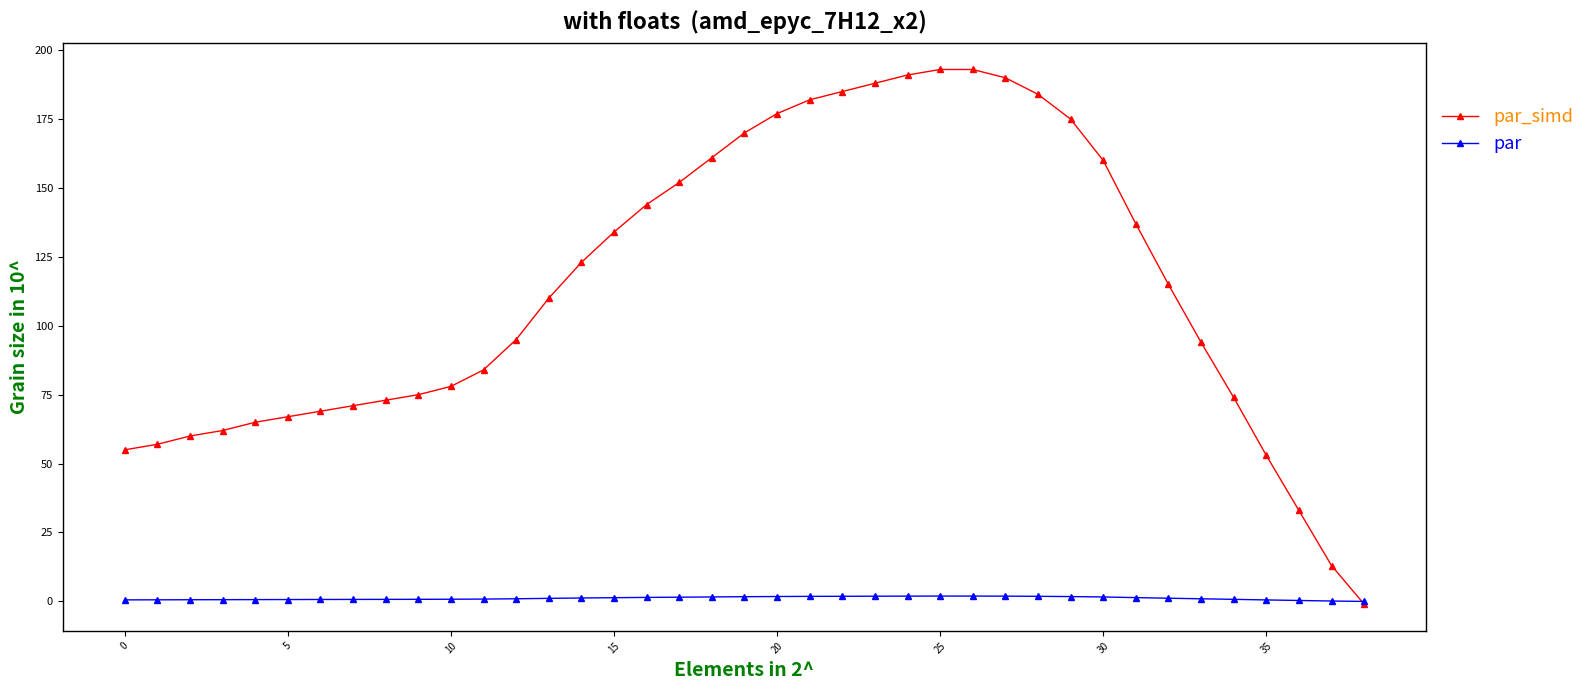

Which series has the largest range (max minus min)?

par_simd